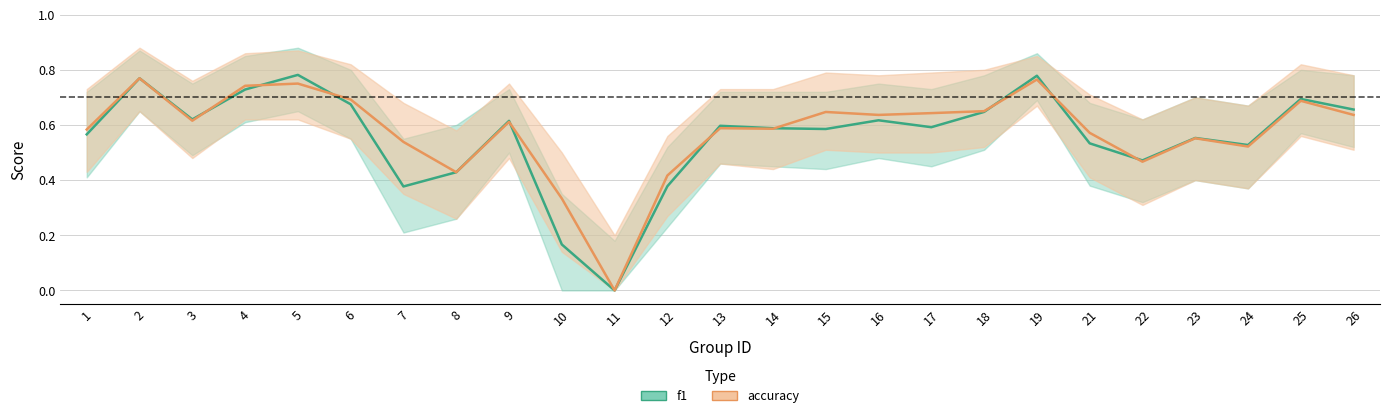

The value of accuracy at 6 is 1.0. True or false?

False